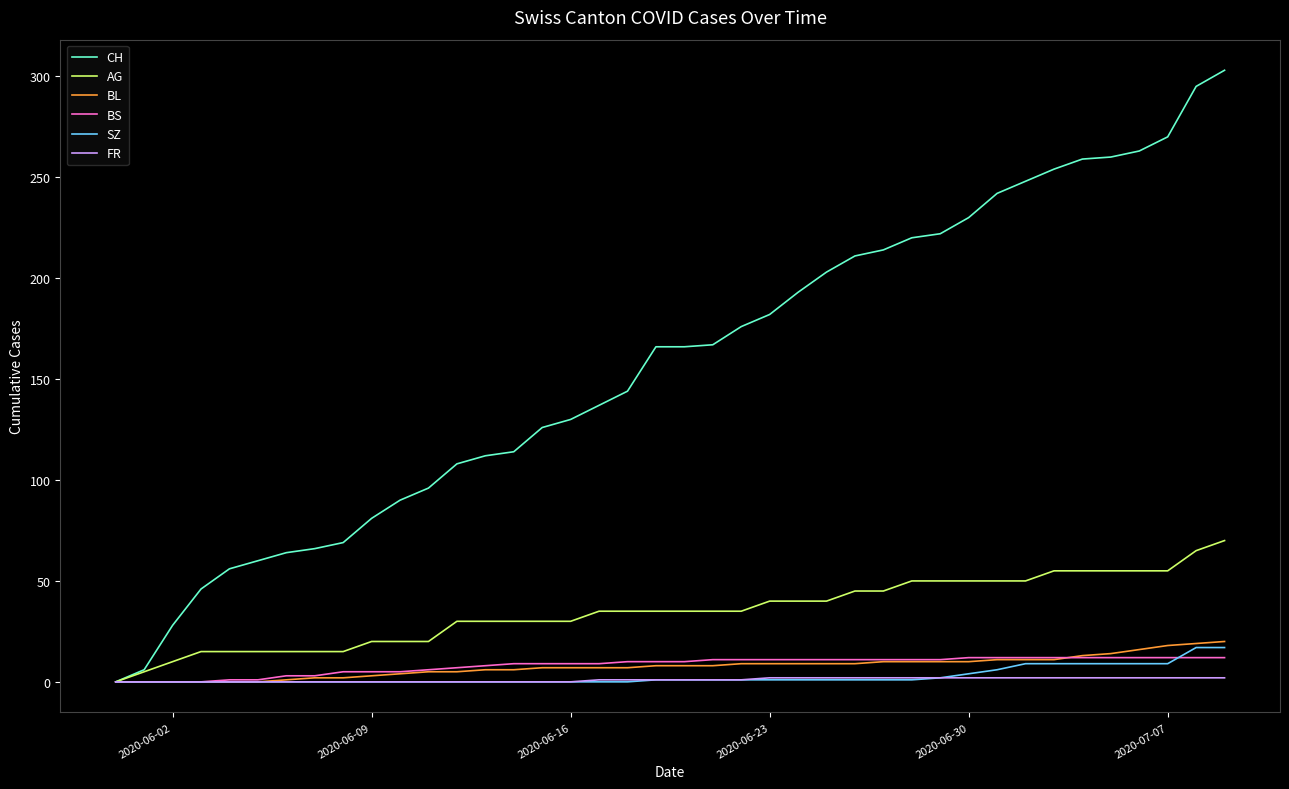

What is the difference between the second highest and second lowest values in the BL series?

19